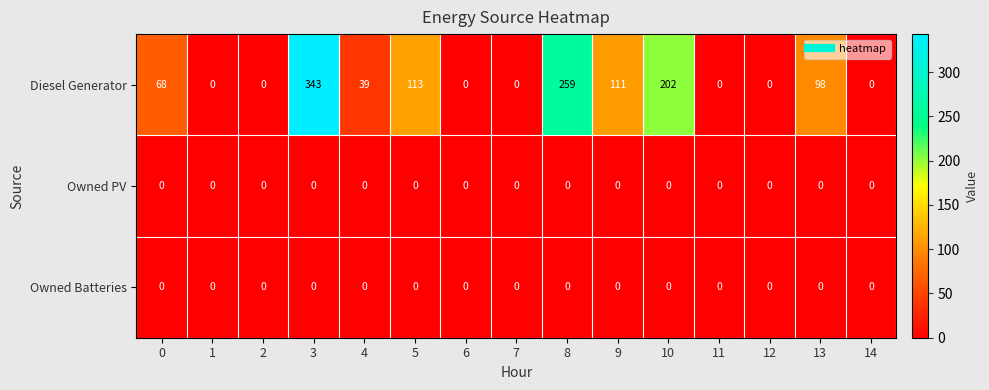

Which series has the widest spread of values?

Diesel Generator